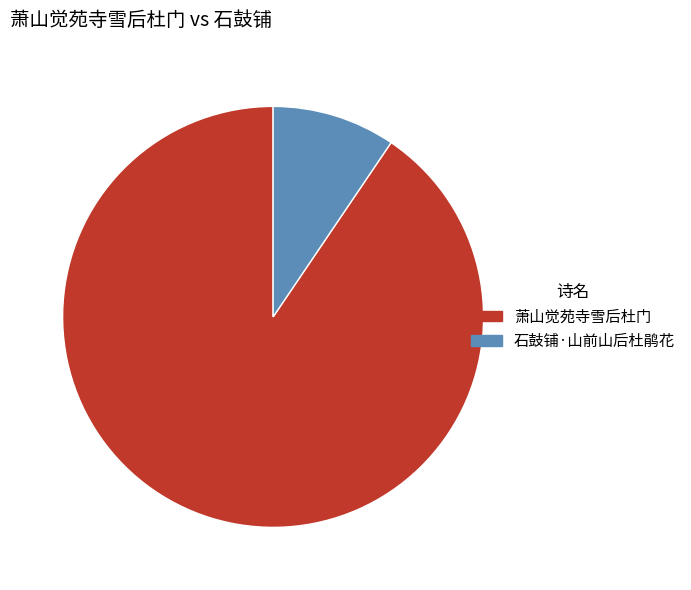

Does any single category account for the majority?

Yes